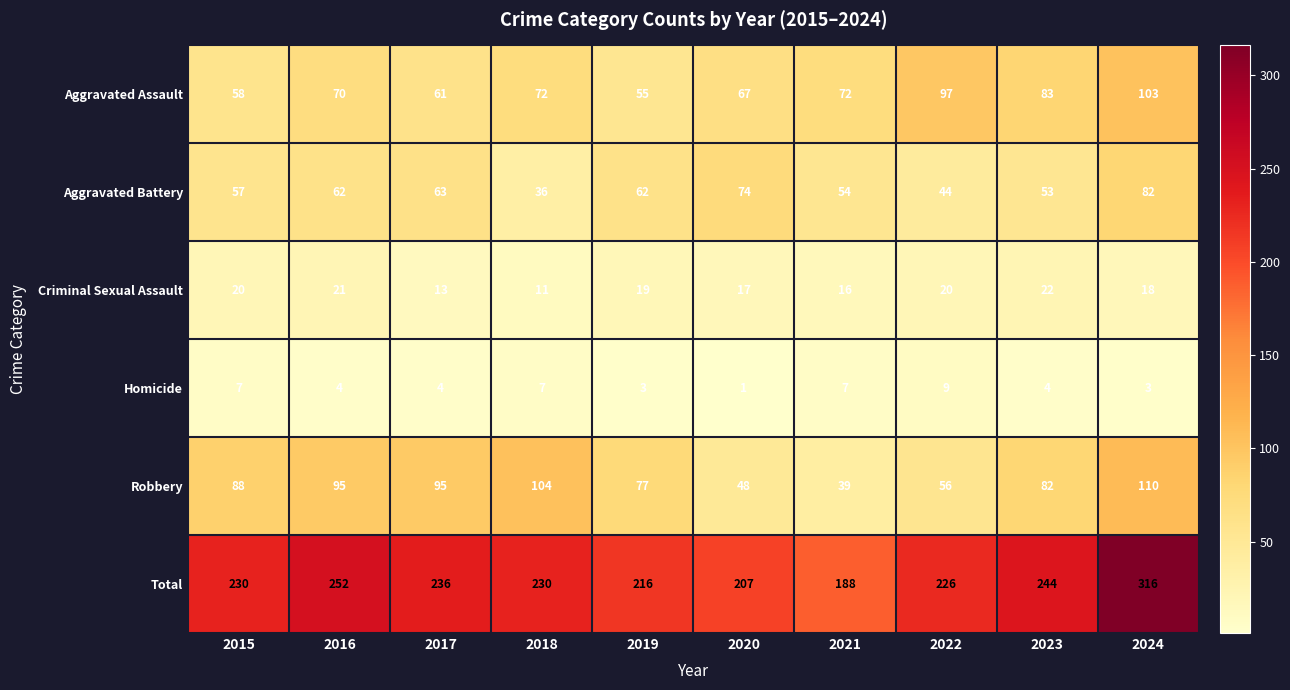

At how many categories does at least one series exceed 174?

10